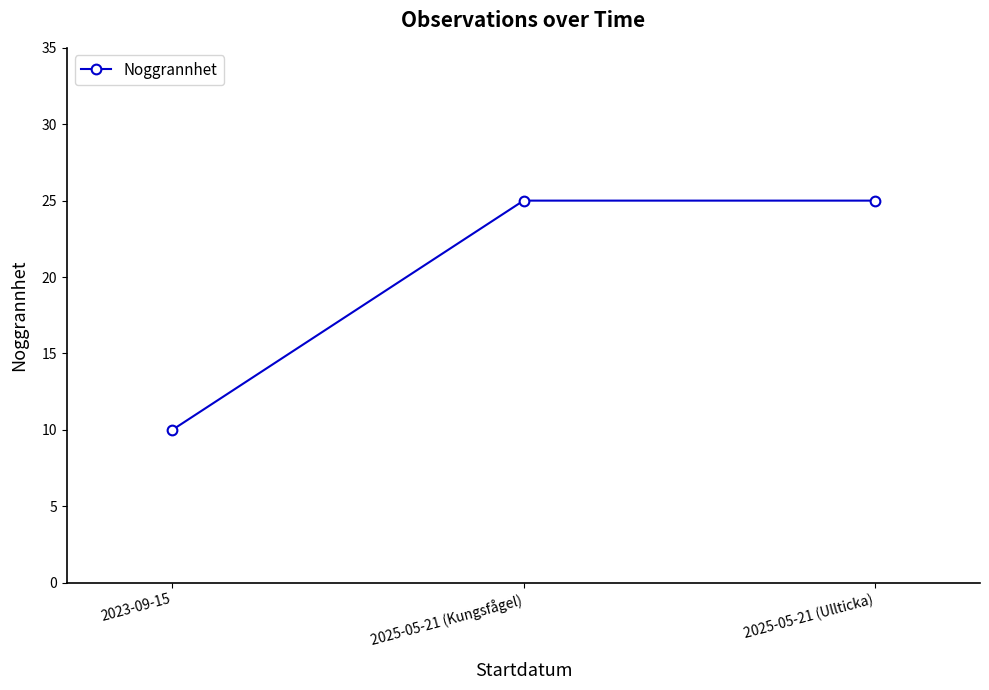

How many categories are shown in the chart?

3